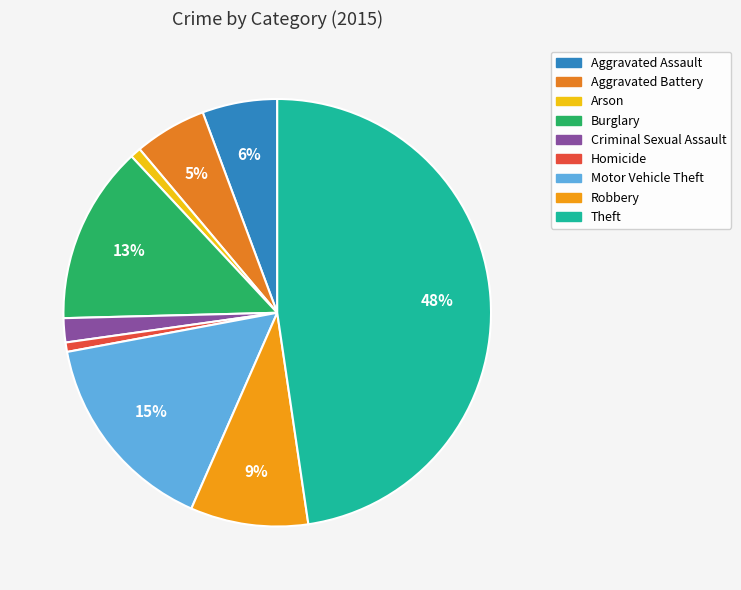

Is the sum of Robbery and Homicide greater than half?

No